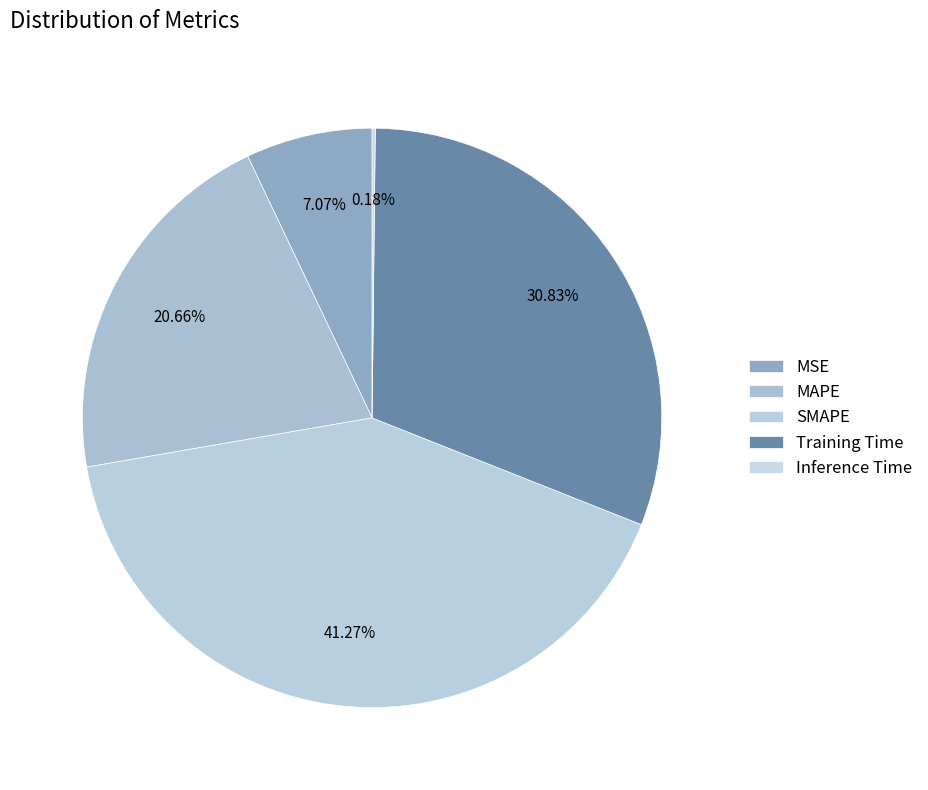

What is the total percentage of Inference Time and Training Time?

31.0%